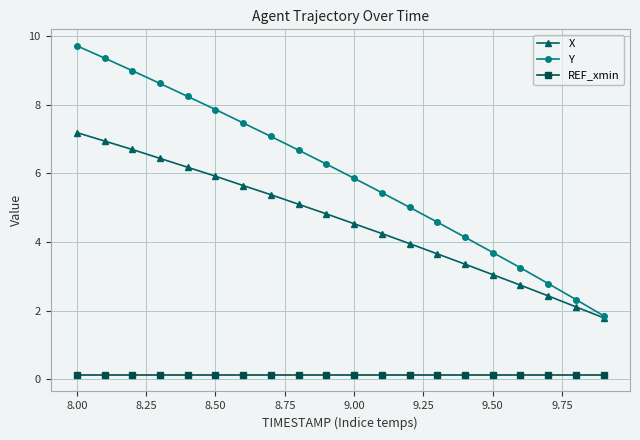

What is the value of the X point at the 20th from the left?

1.8